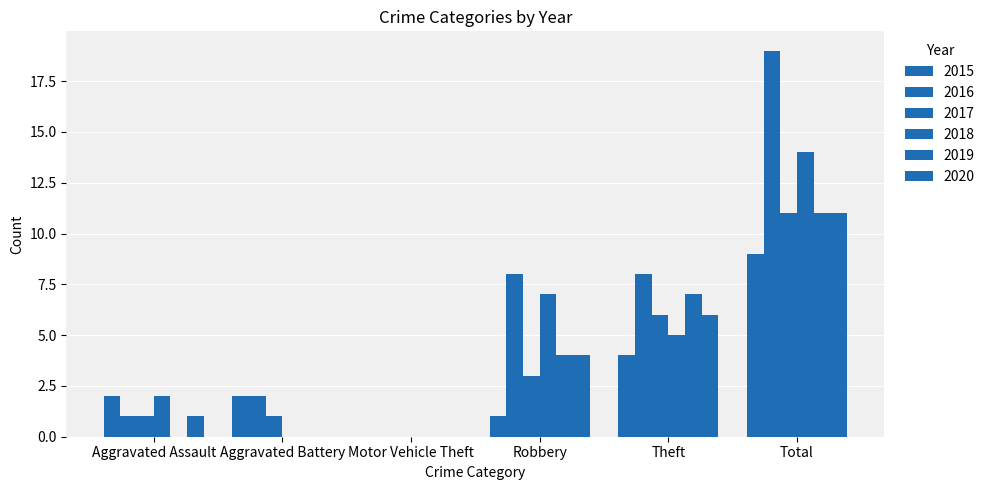

Are the bars grouped side by side (vs. stacked)?

Yes